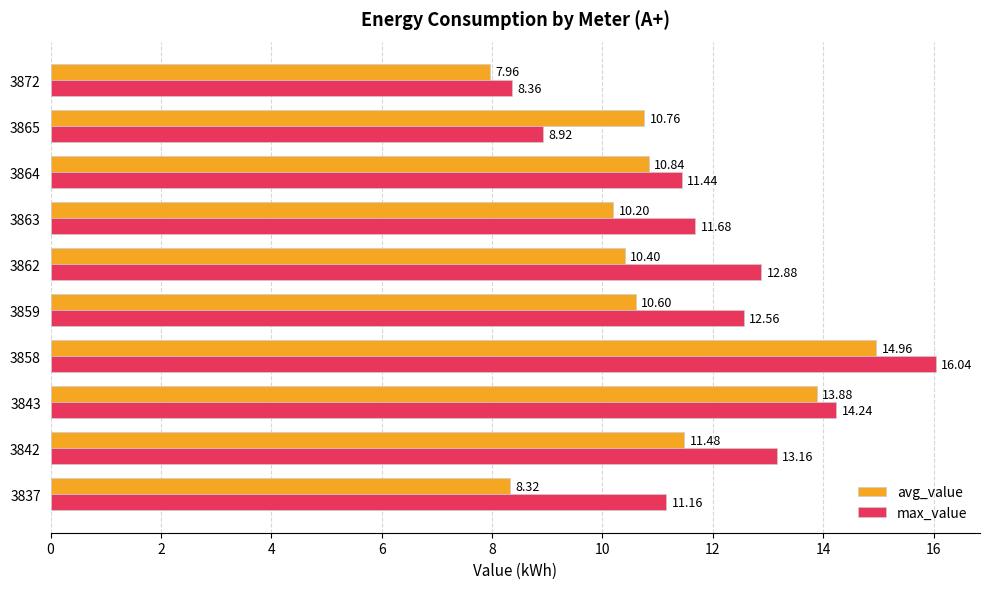

List the labels in order of avg_value value, largest first.

3858, 3843, 3842, 3864, 3865, 3859, 3862, 3863, 3837, 3872